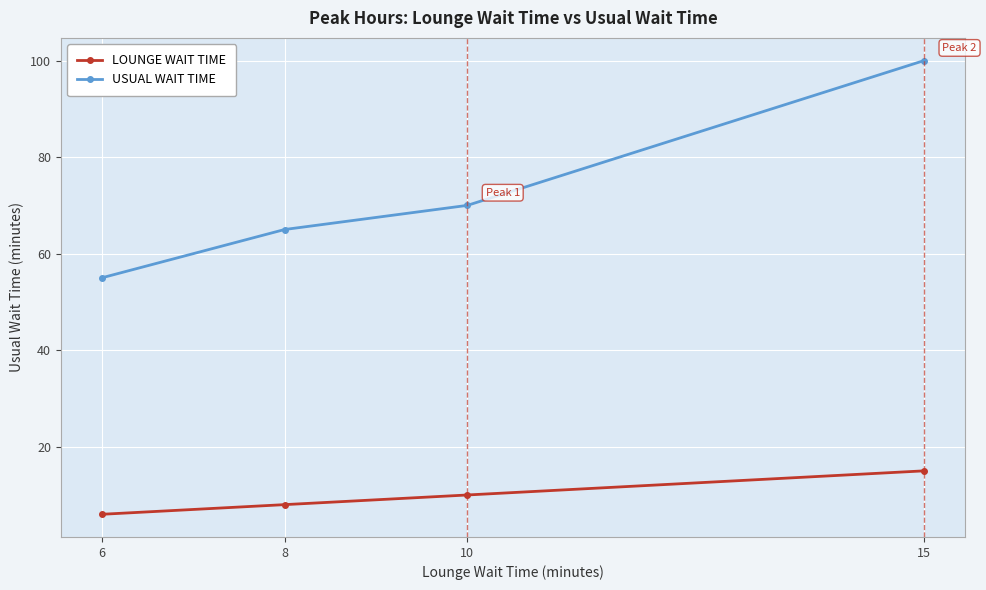

What is the minimum value shown in the chart?

6